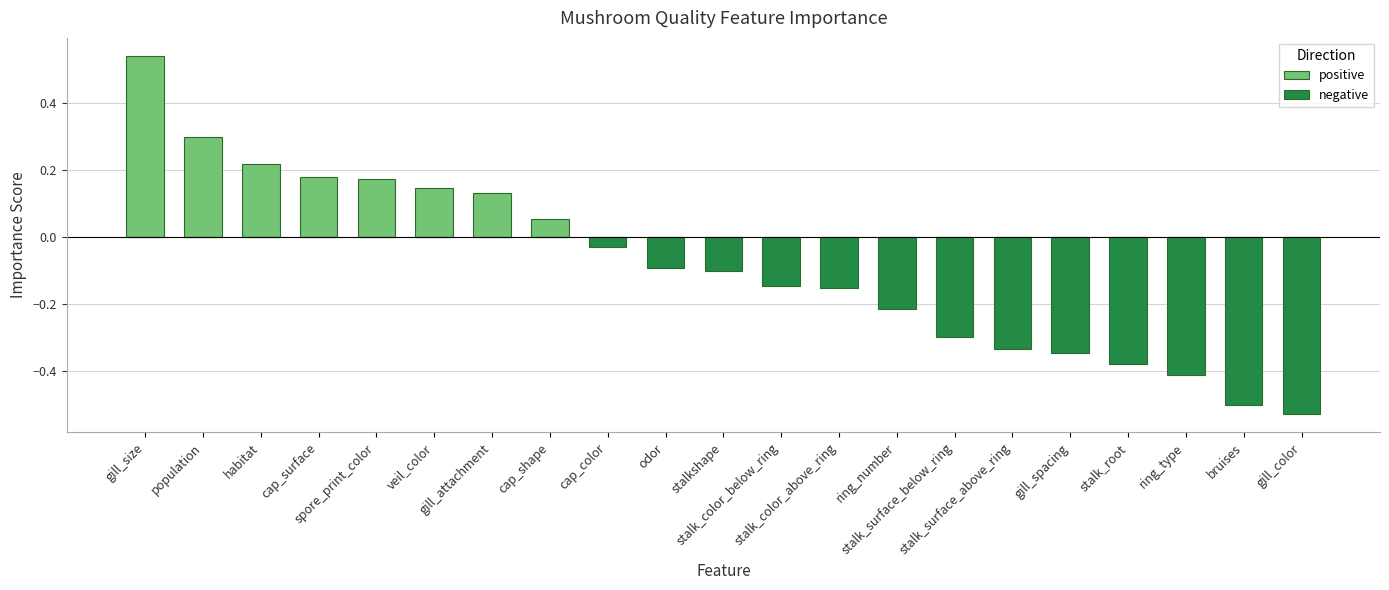

Is it true that positive equals 0.4 at gill_size?

False